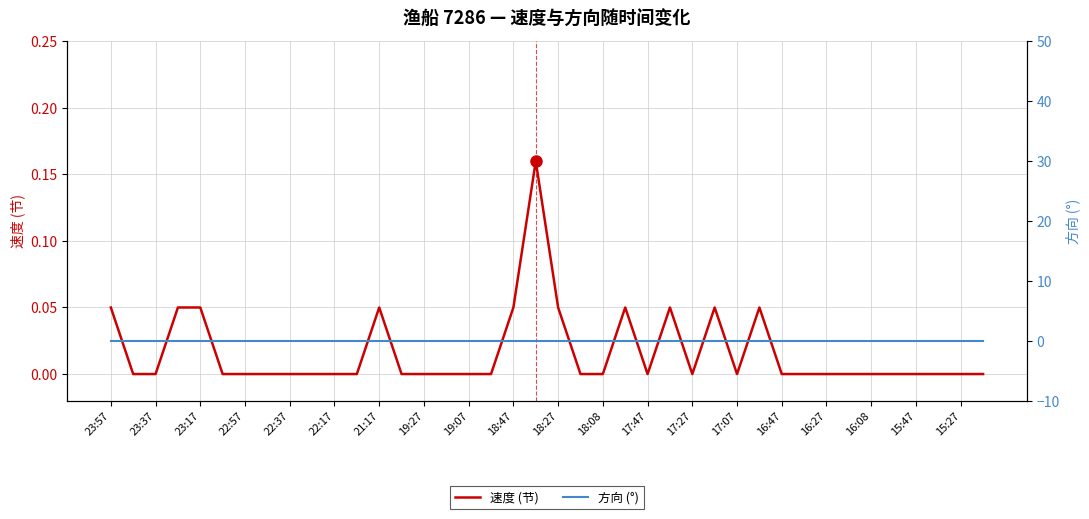

True or false: 速度 (节) has a value of 0.1 at 16:47.

False